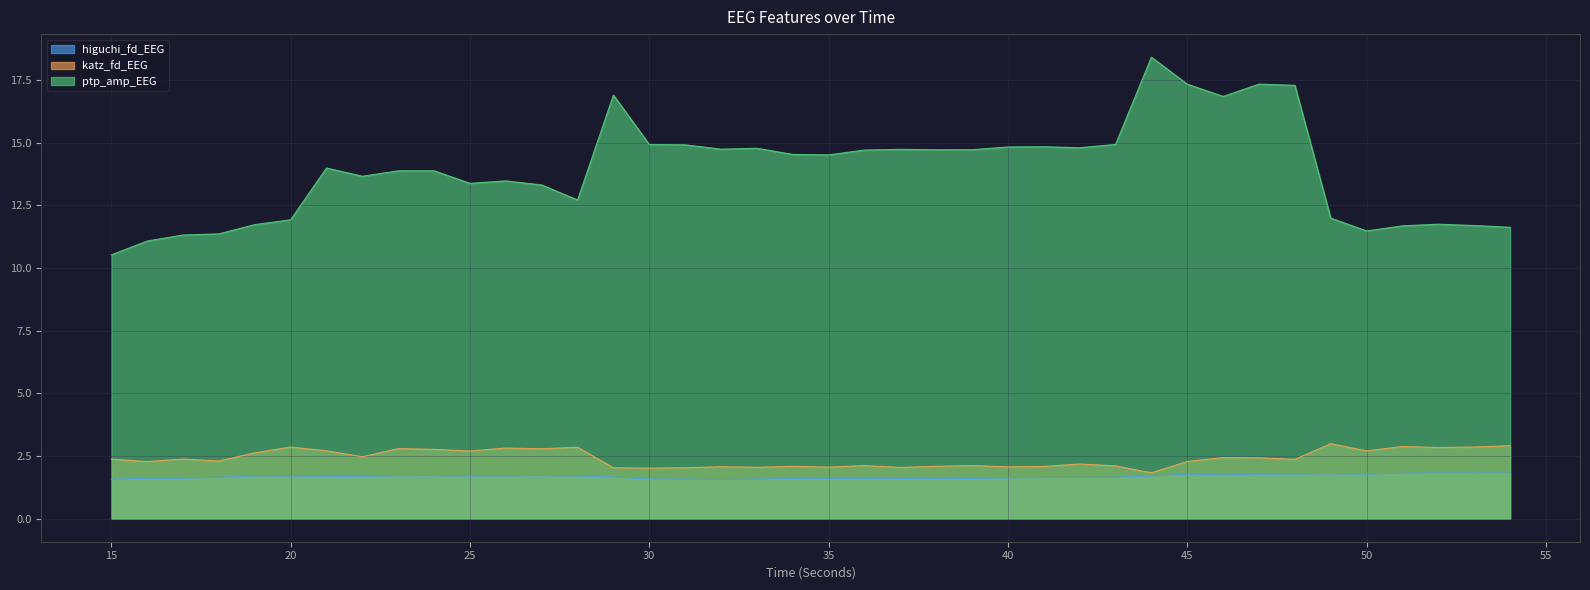

Which series has the largest range (max minus min)?

ptp_amp_EEG